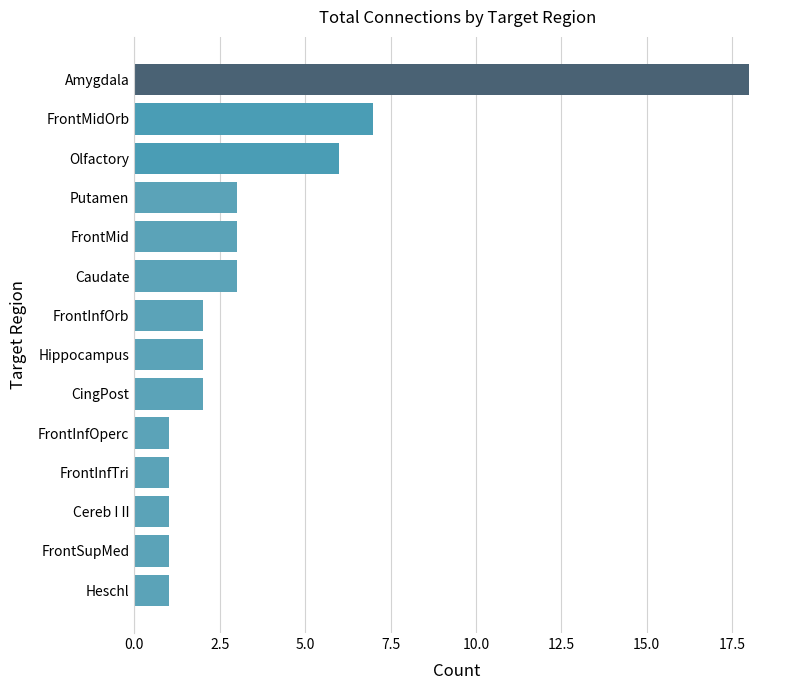

What is the difference between the maximum and second lowest values?

17